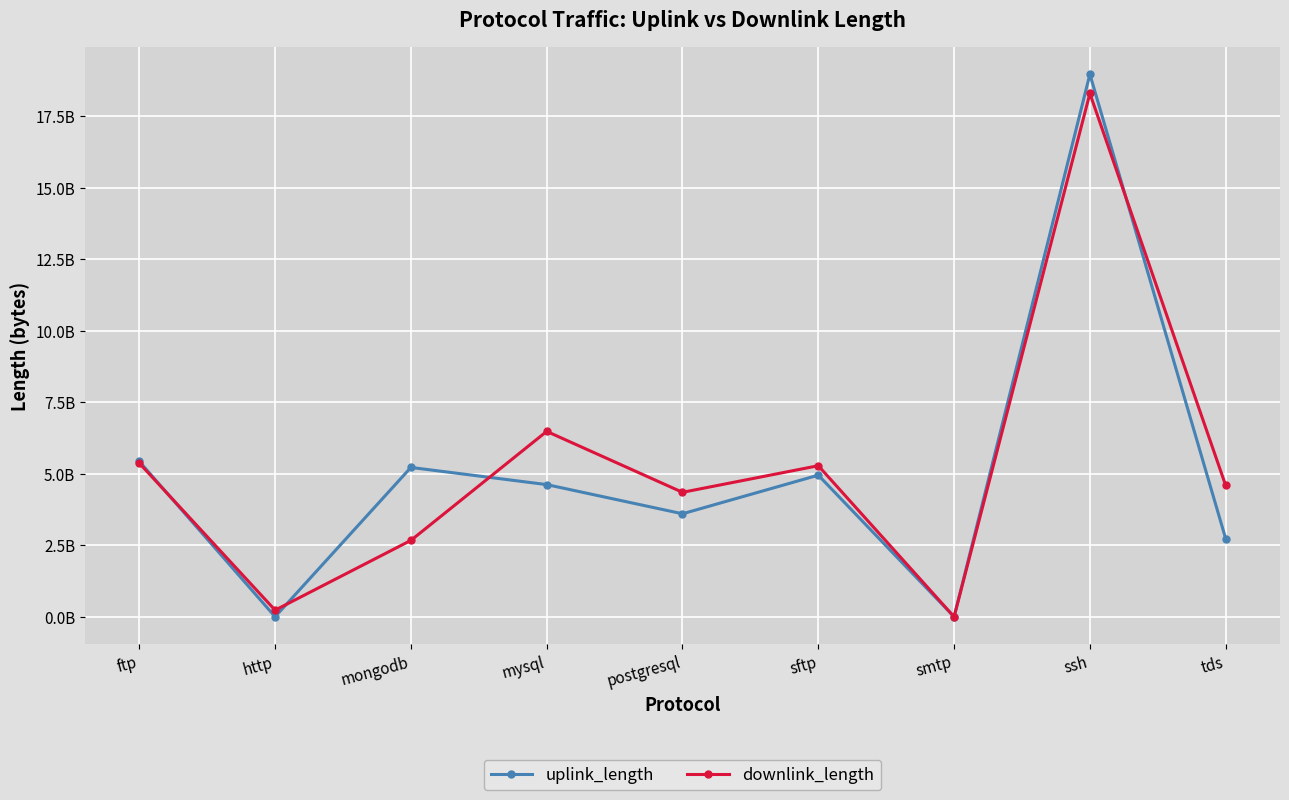

What value does the uplink_length series have at tds, to the nearest 100?

2730367100